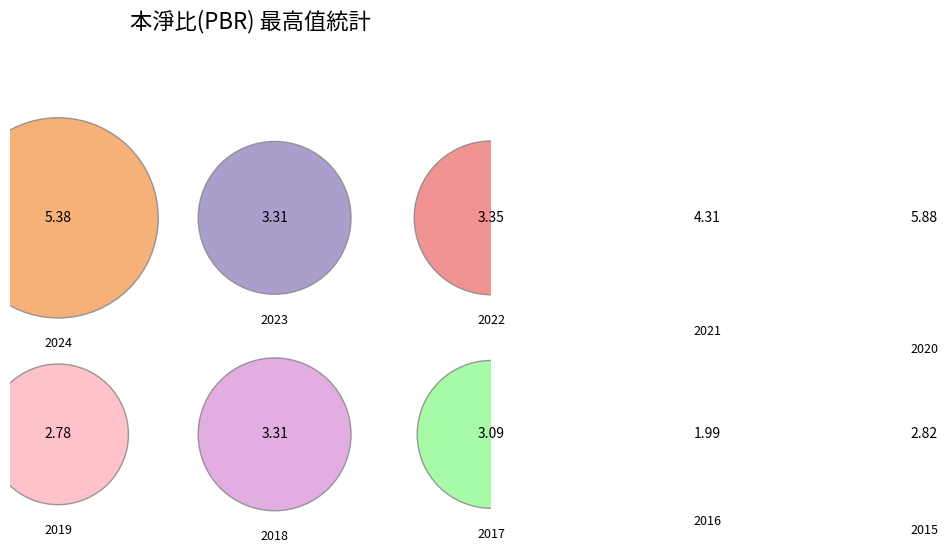

What percentage is the 2020 slice, to the nearest percent?

16%